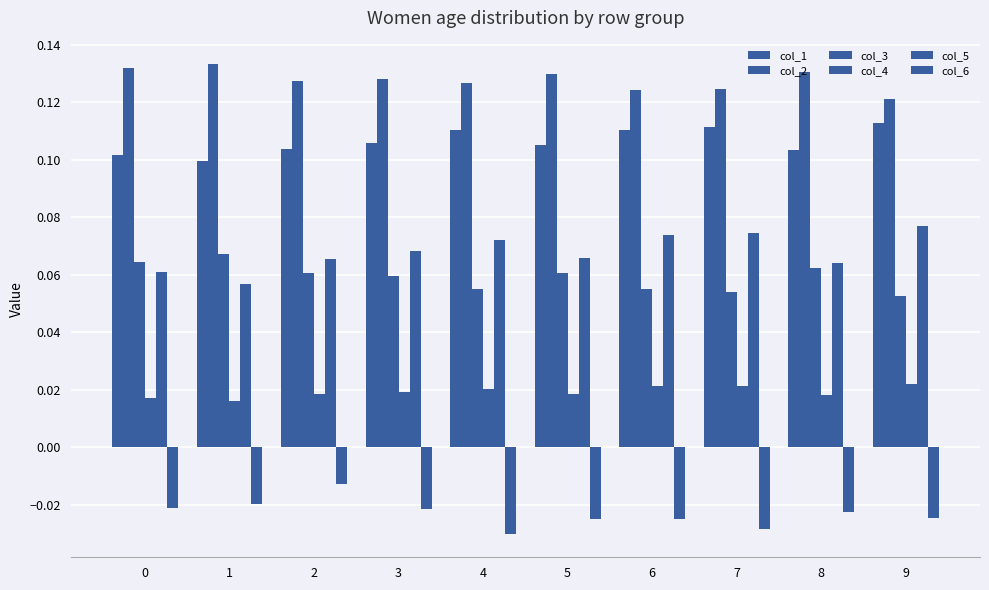

Are the bars grouped side by side (vs. stacked)?

Yes